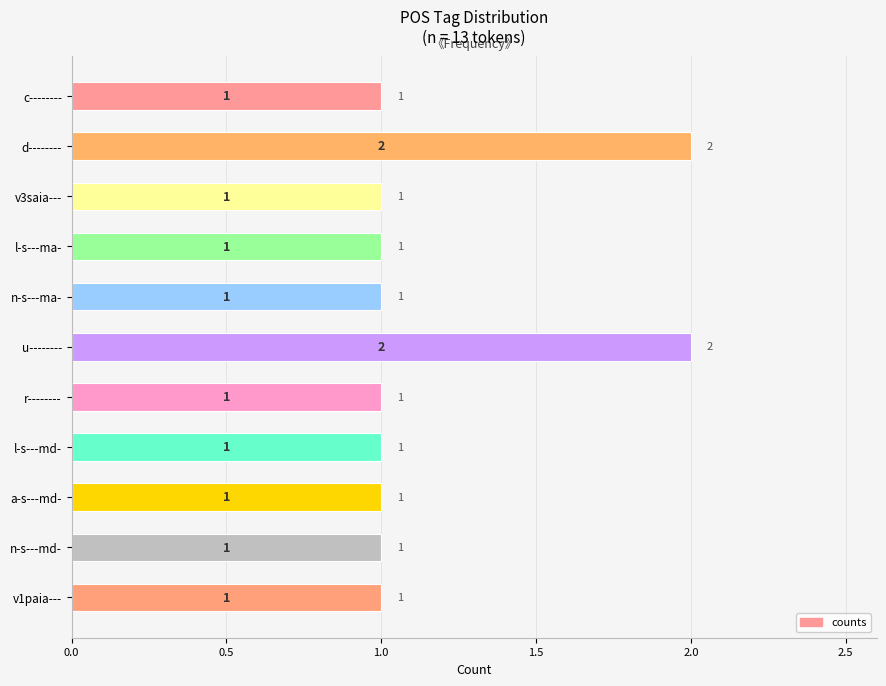

What is the sum of all values?

13